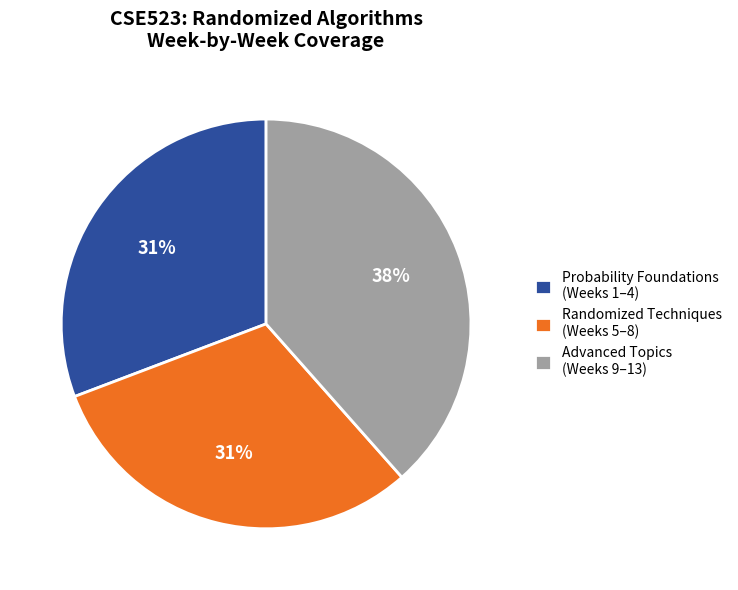

Which has a higher value, Probability Foundations (Weeks 1–4) or Advanced Topics (Weeks 9–13)?

Advanced Topics (Weeks 9–13)